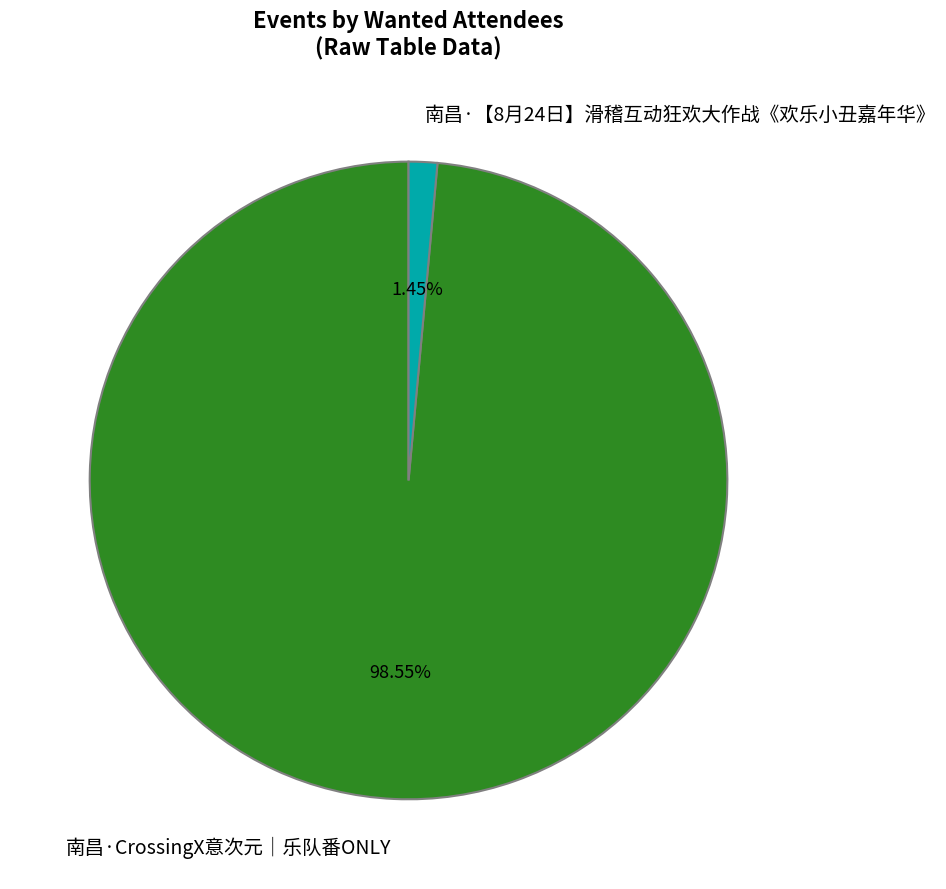

Which category has the smallest portion of the pie?

南昌·【8月24日】滑稽互动狂欢大作战《欢乐小丑嘉年华》